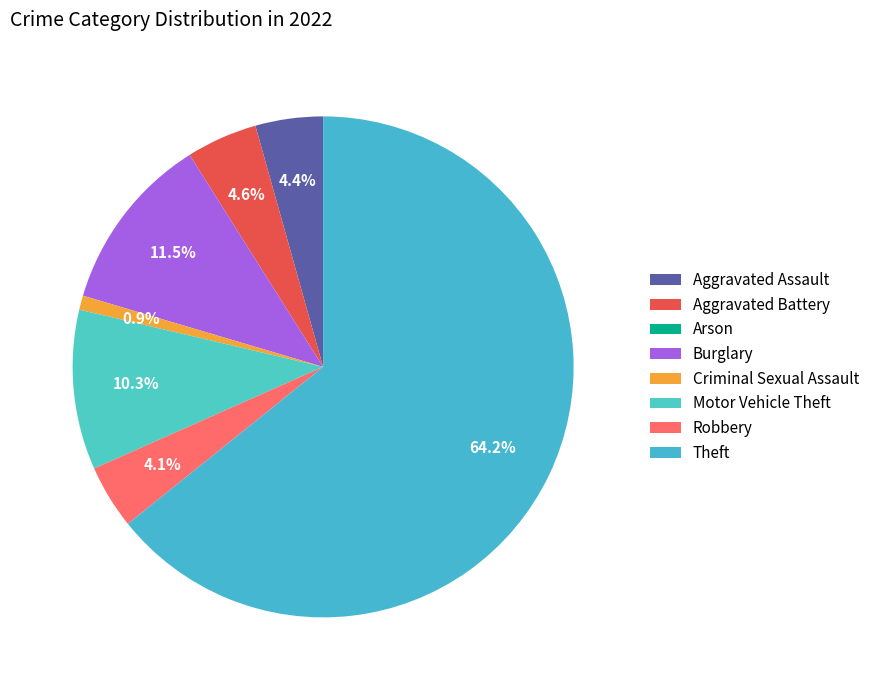

True or false: Arson accounts for 1% of the total.

False